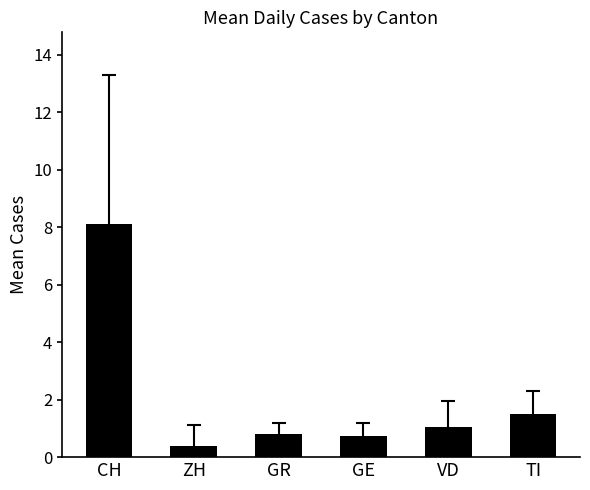

What is the label of the 2nd bar from the right?

VD